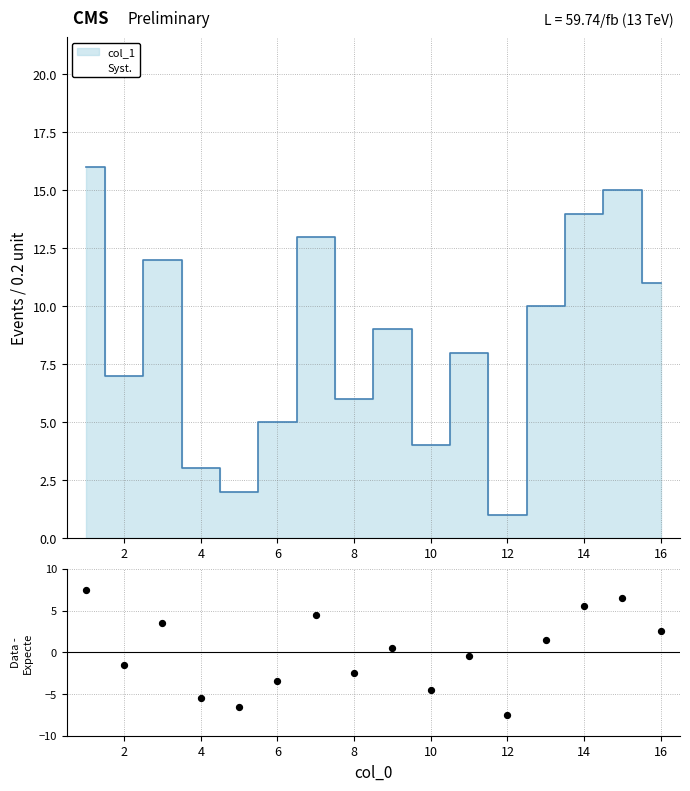

Between 16 and 10, which is larger?

16